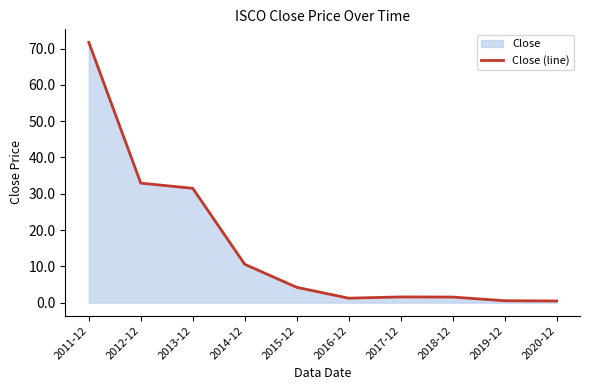

List the labels in order of value, largest first.

2011-12, 2012-12, 2013-12, 2014-12, 2015-12, 2017-12, 2018-12, 2016-12, 2019-12, 2020-12